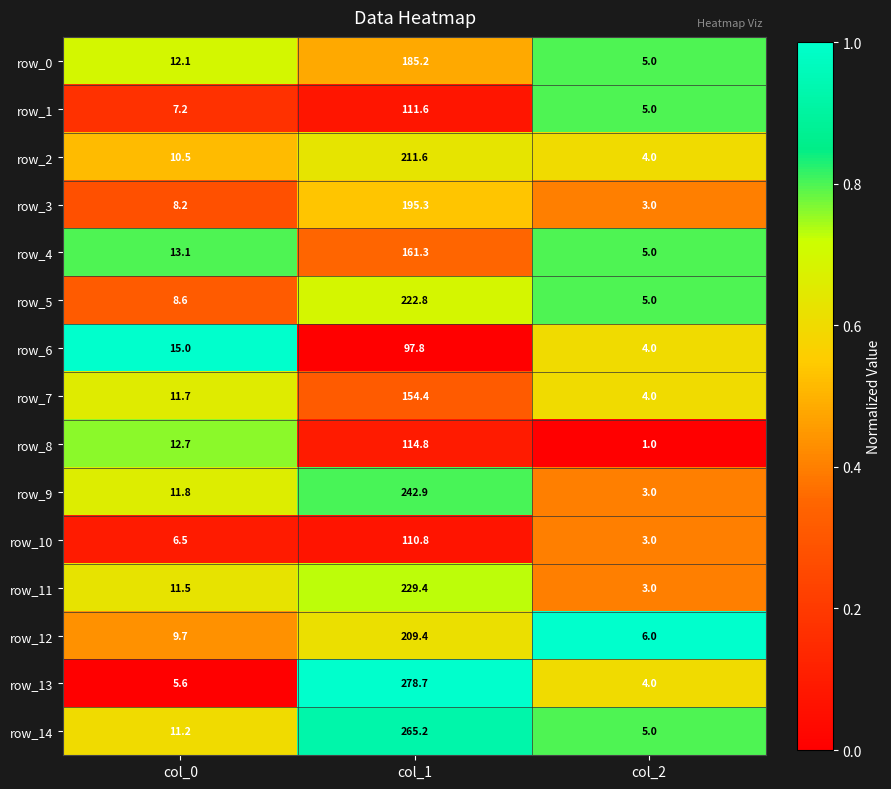

True or false: row_7 has a value of 4.0 at col_2.

True